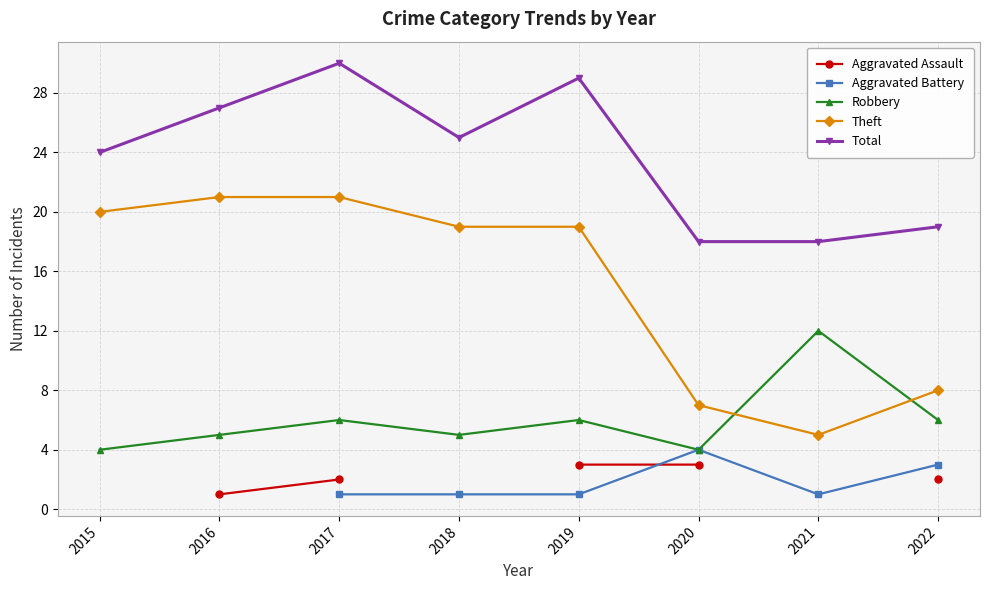

Is the value of Robbery at 2019 greater than the value of Aggravated Assault at 2018?

No